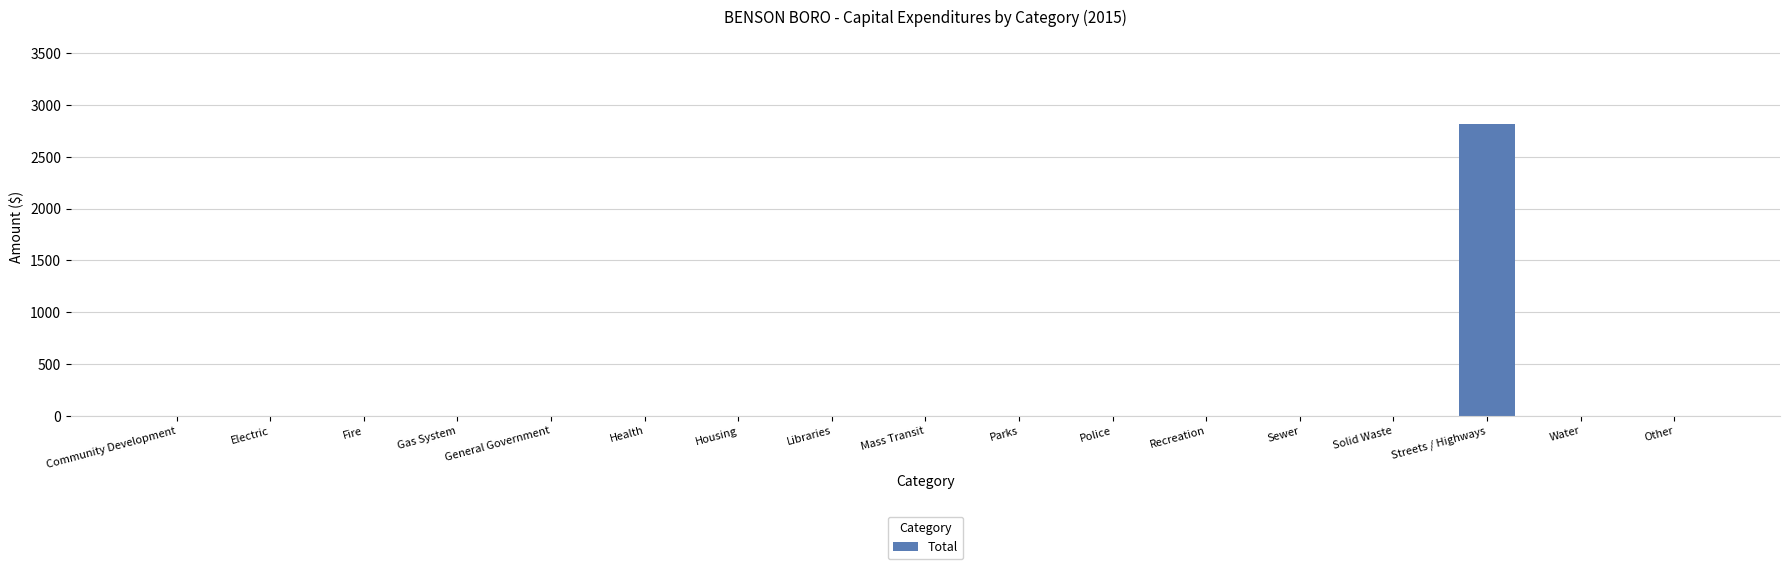

The value at Housing is -1548. True or false?

False